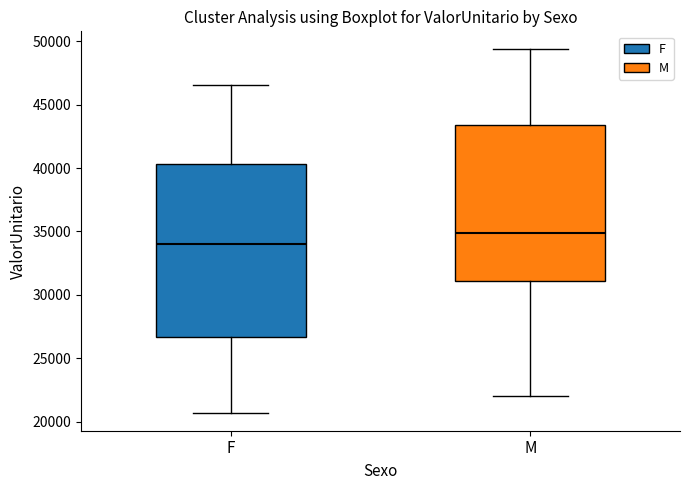

Which box has the lowest median line?

F